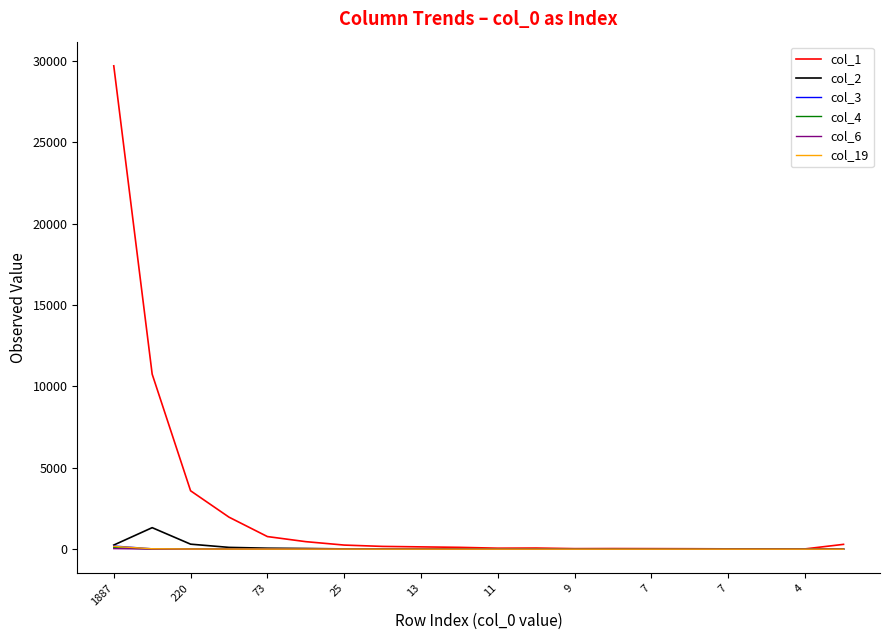

Which series has the largest total across all categories?

col_1